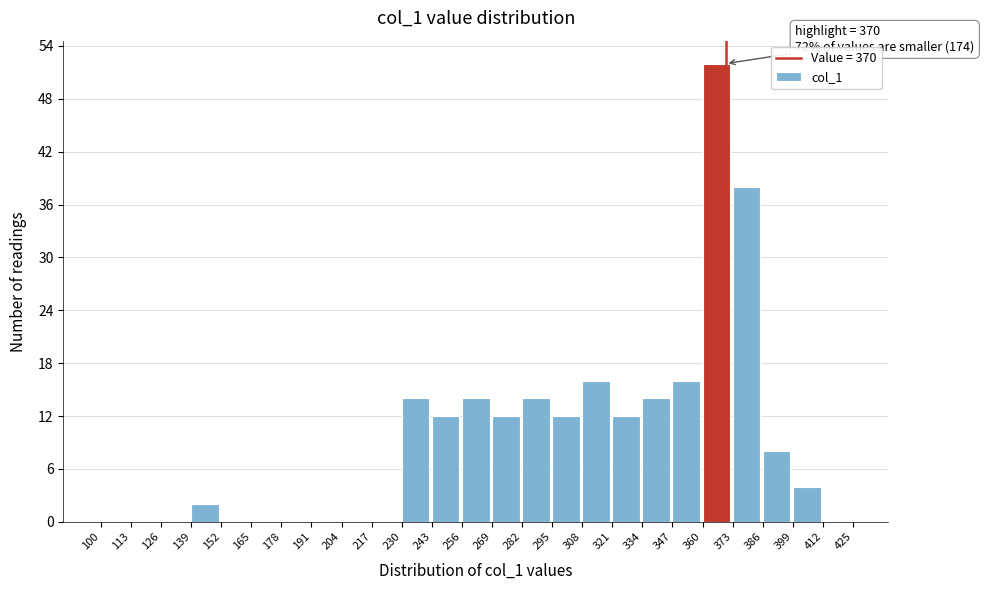

Which range on the x-axis has the tallest bar?

360 to 373